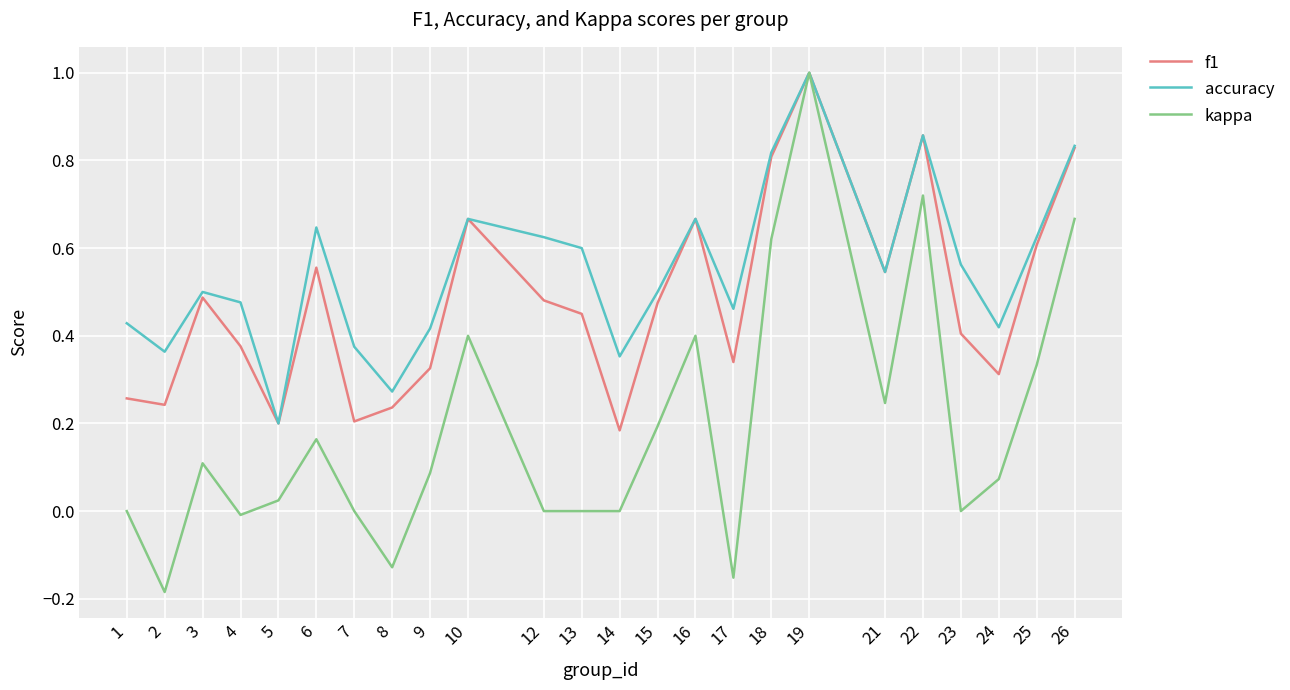

What is the highest value of the f1 series?

1.0